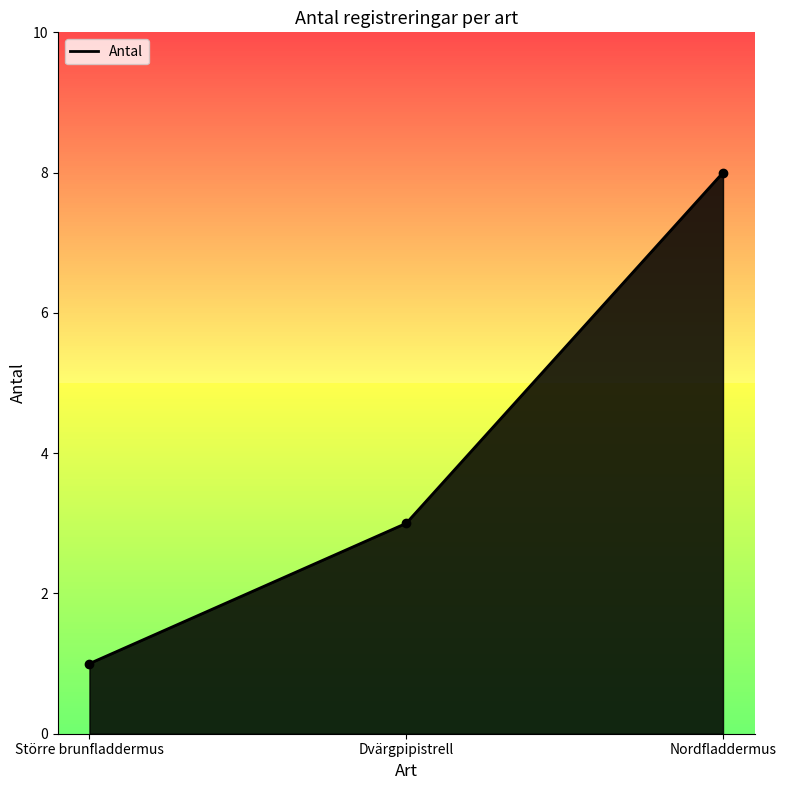

What is the label of the 1st point from the left?

Större brunfladdermus